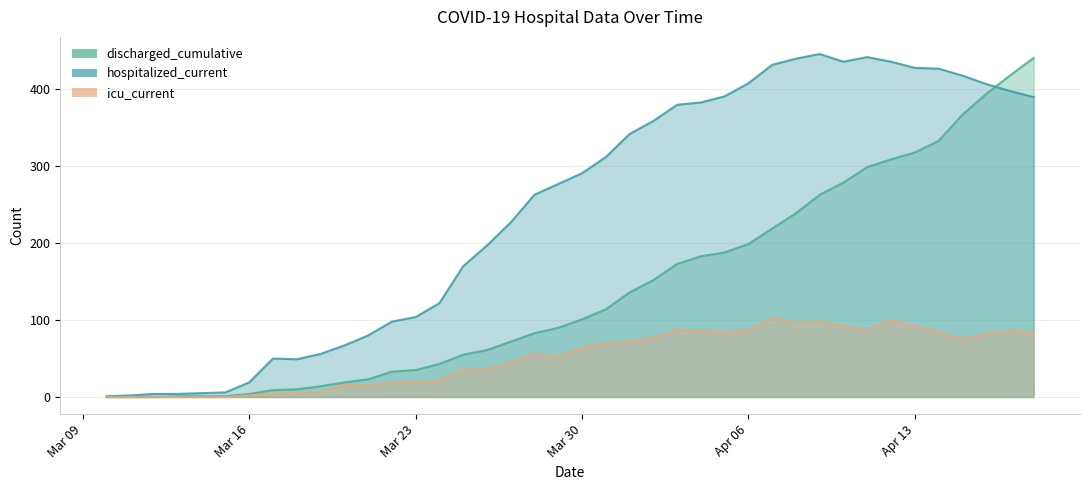

What is the value of the discharged_cumulative point at the 37th from the left?

367